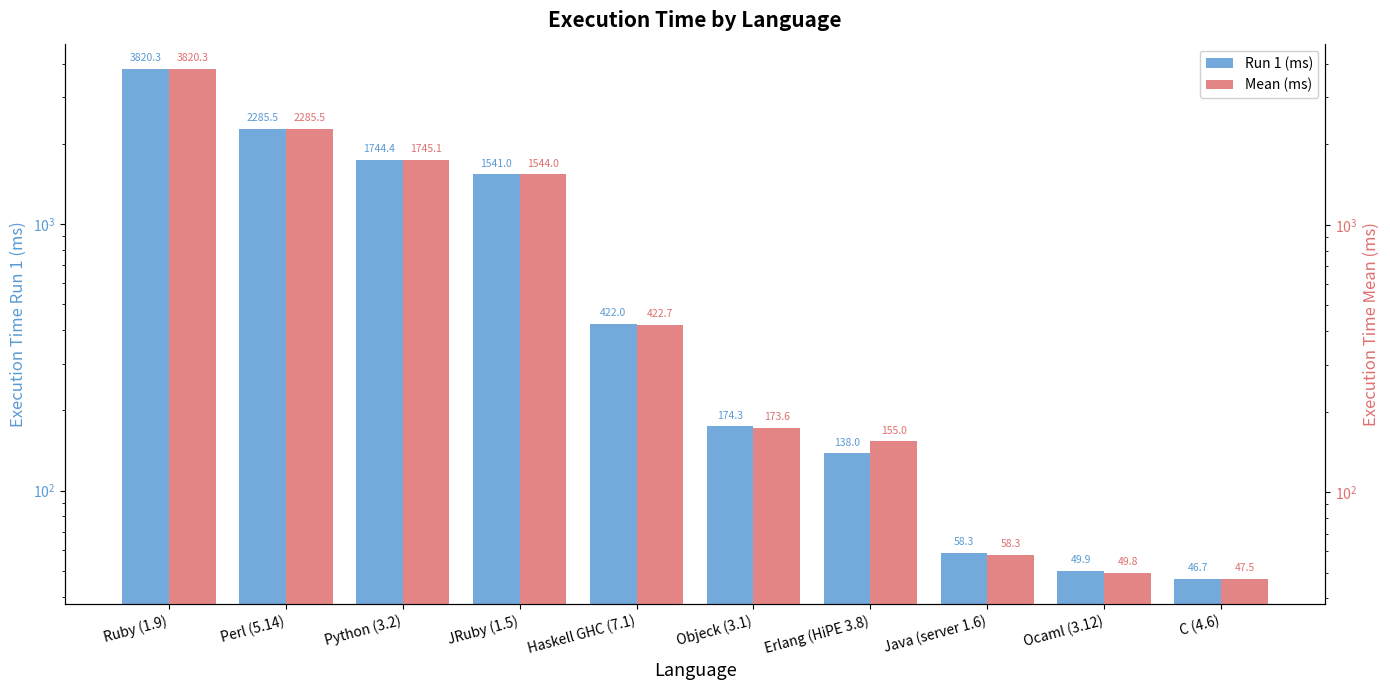

How many distinct data groups are displayed?

2